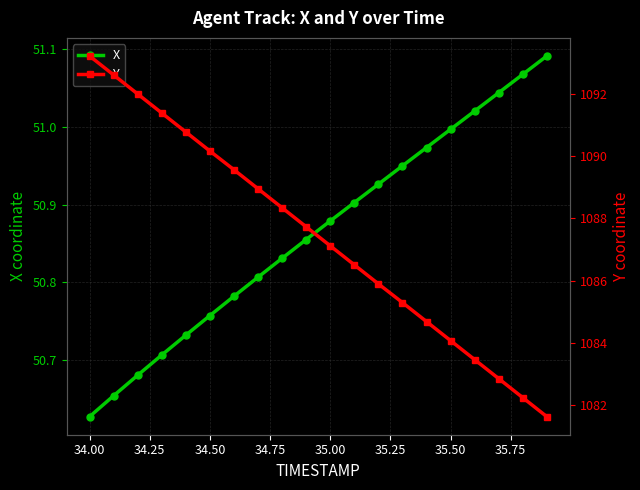

Is this an area chart (filled region under the line)?

No